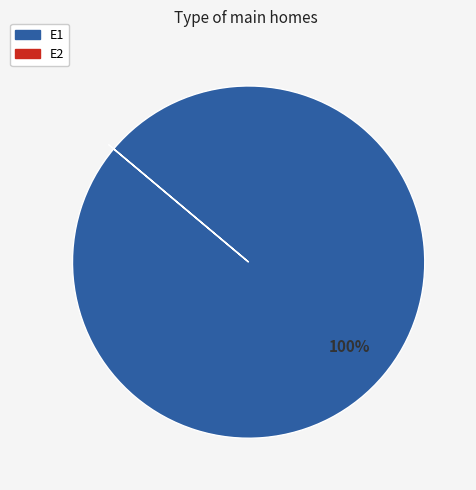

To the nearest percent, what portion does E1 represent?

100%